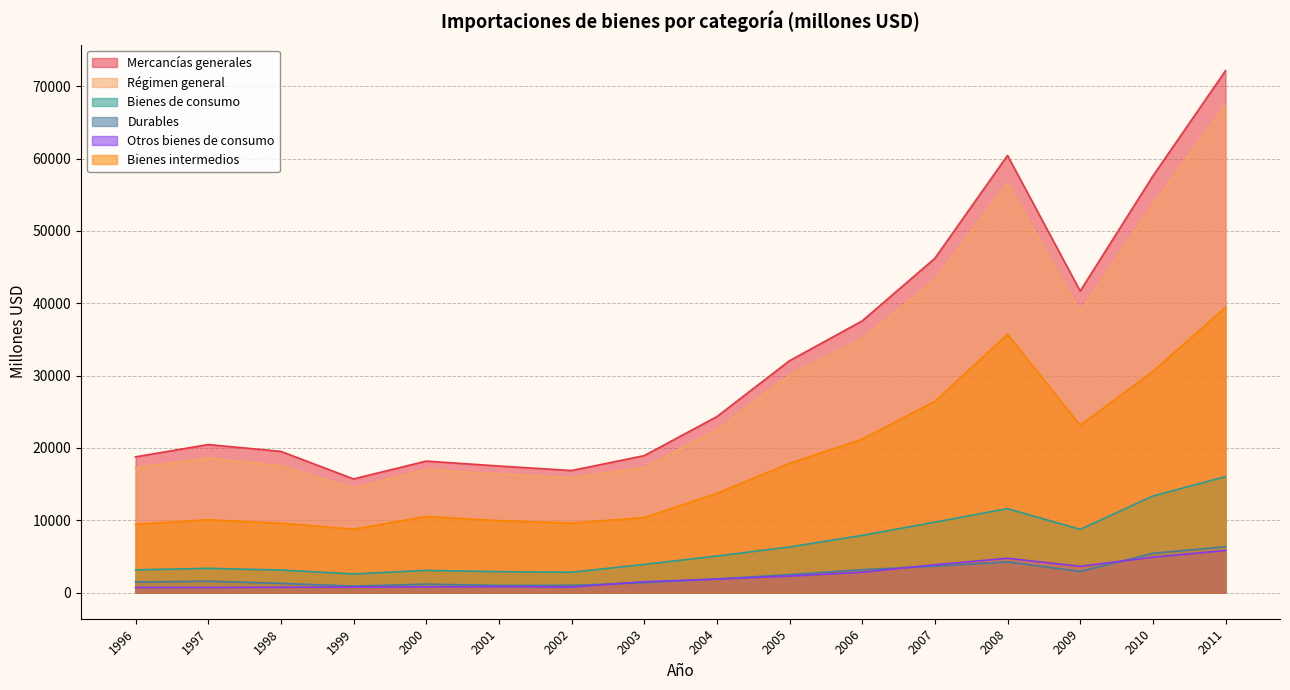

At which category is the sum across all series the highest?

2011